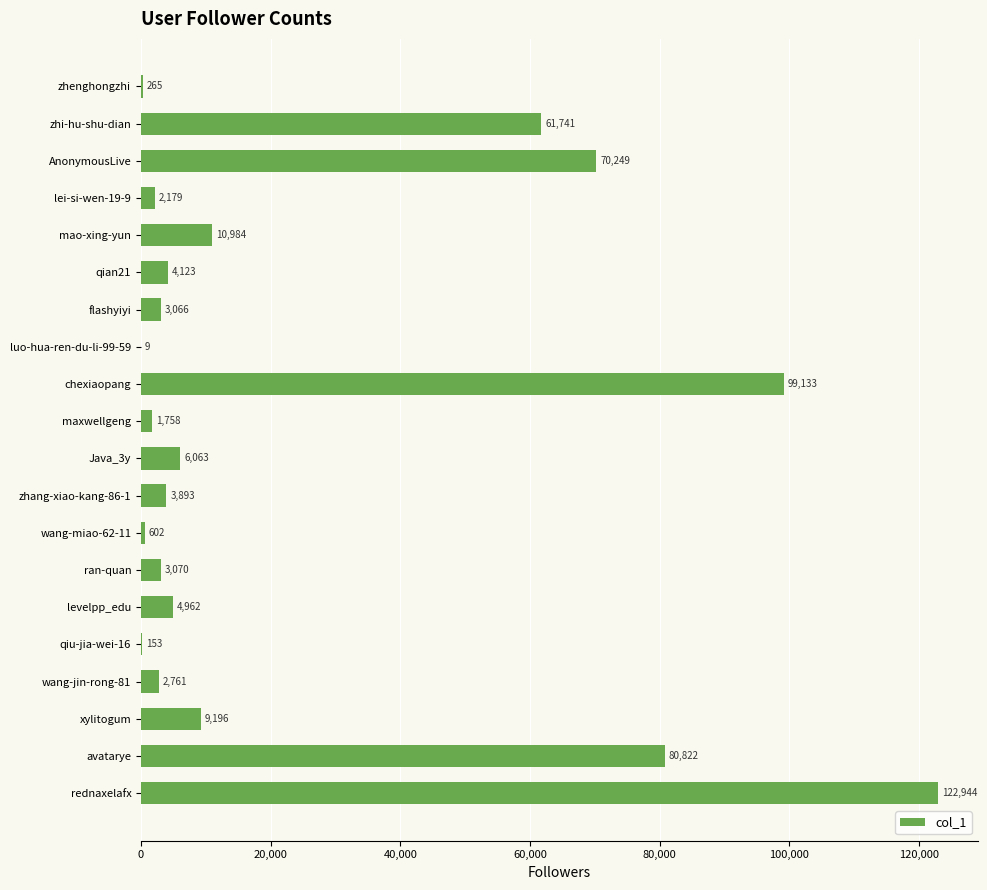

How many data points does each series have?

20